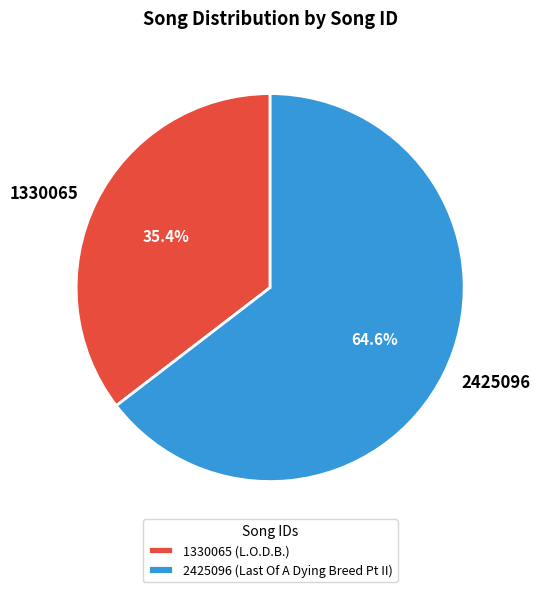

Is it true that 2425096 is 65% of the pie?

True